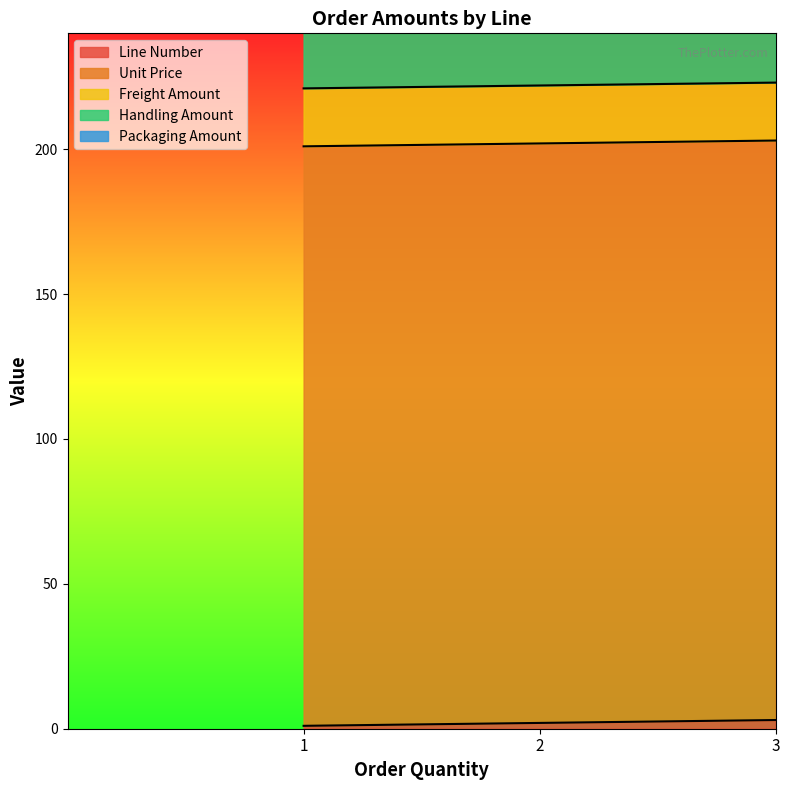

What are all the series names shown in the legend?

Line Number, Unit Price, Freight Amount, Handling Amount, Packaging Amount